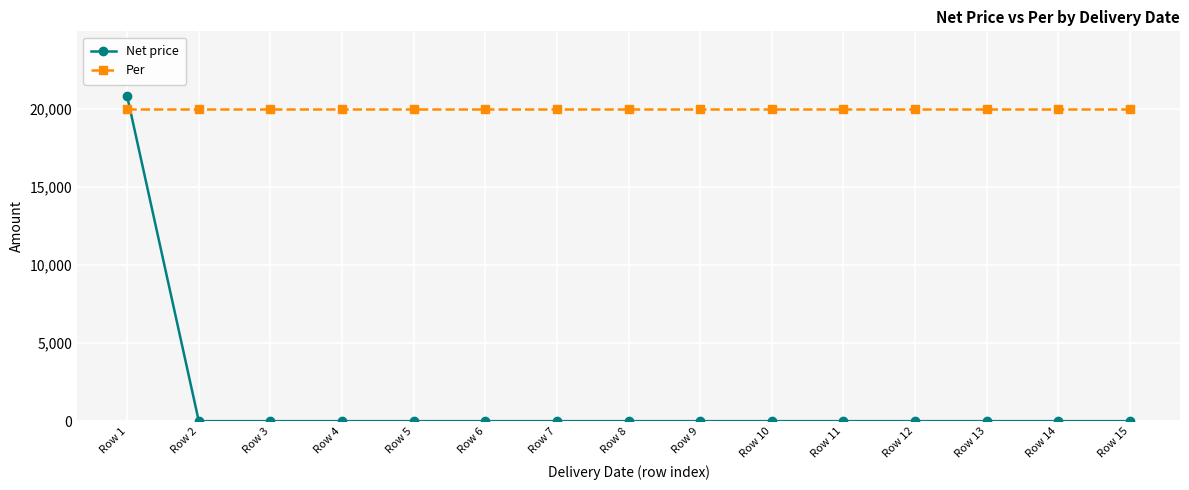

Rank the series by their maximum value, from lowest to highest.

Per, Net price